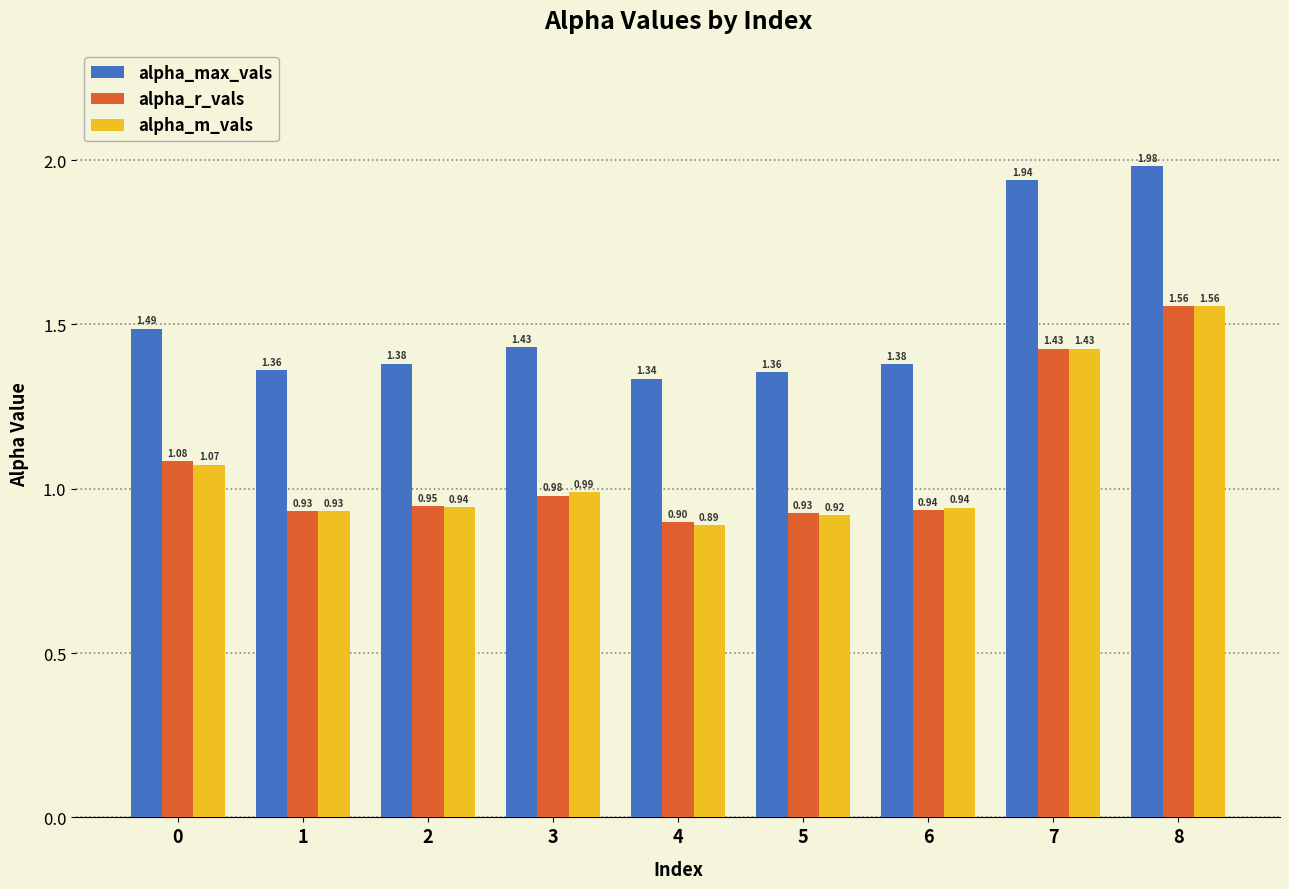

Rank the series at 2 from lowest to highest value.

alpha_m_vals, alpha_r_vals, alpha_max_vals